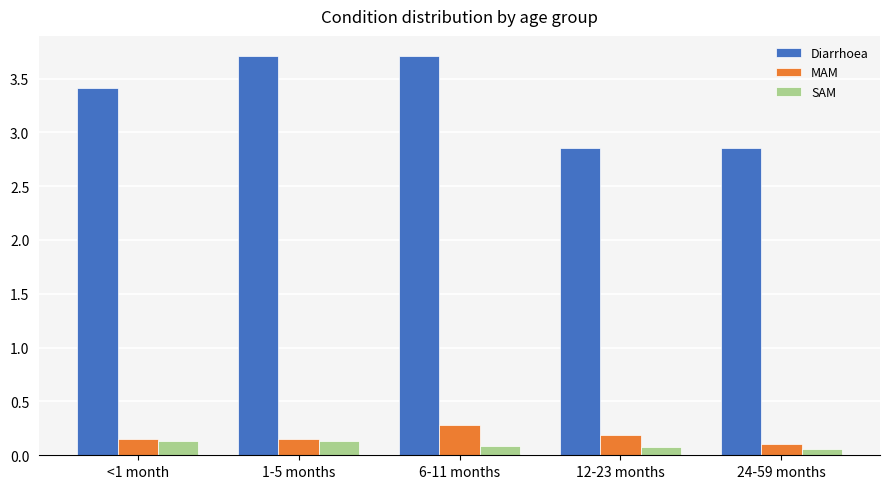

What position from the right is <1 month?

5